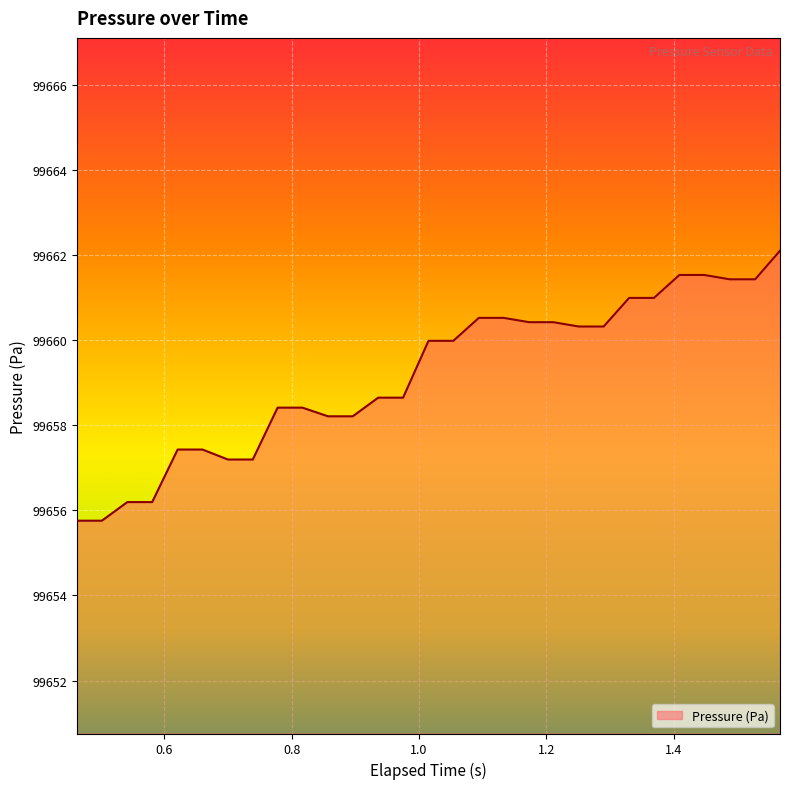

What is the difference between the maximum and minimum values?

6.3